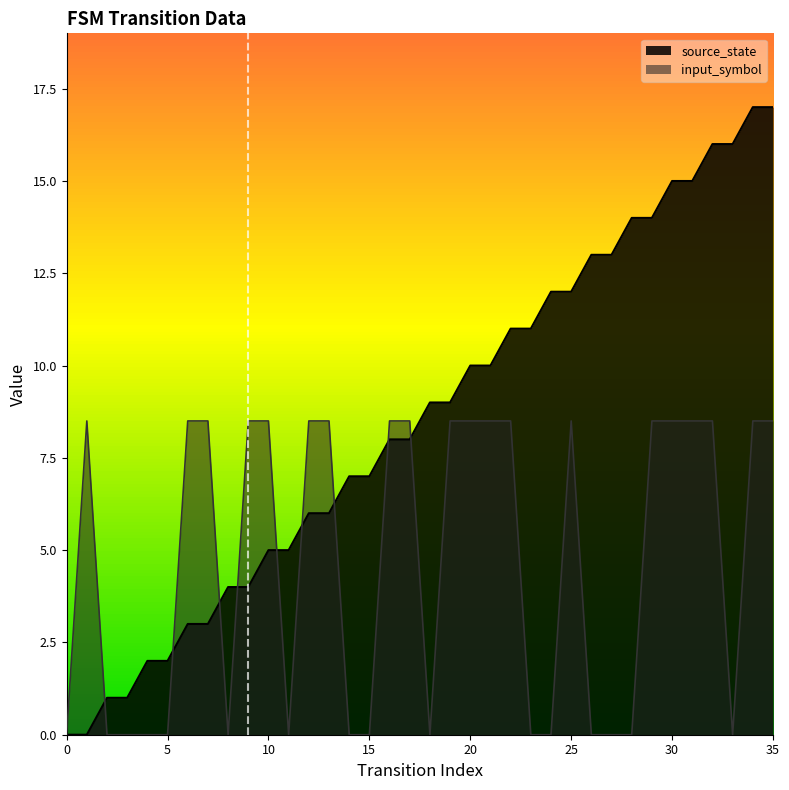

How many data points in source_state are less than 9?

18